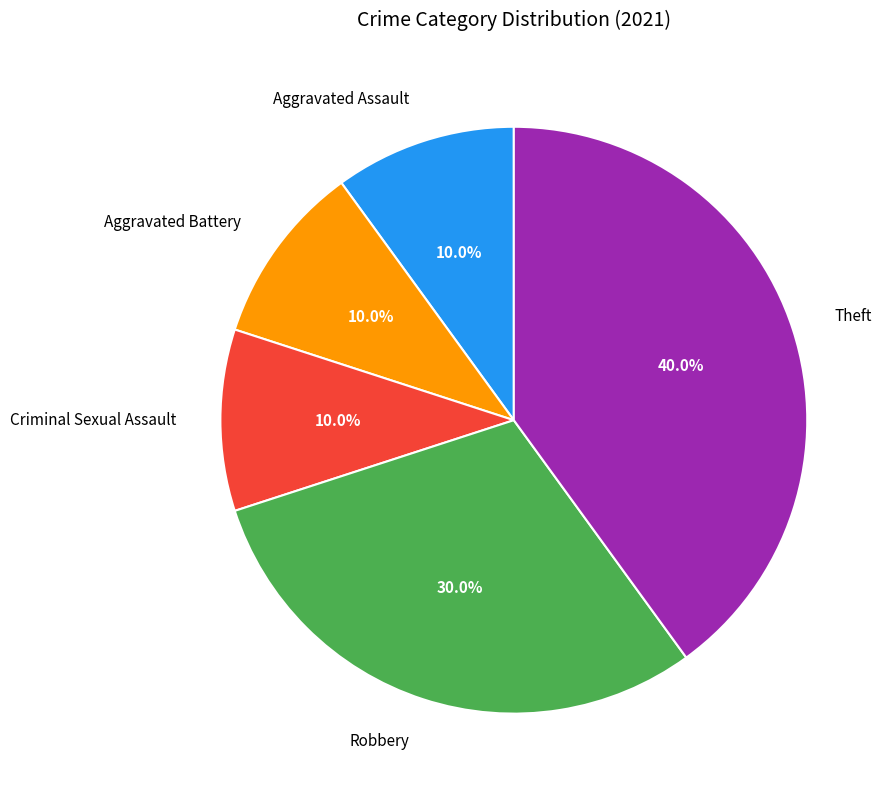

Do Criminal Sexual Assault and Aggravated Assault together represent more than half of the pie?

No